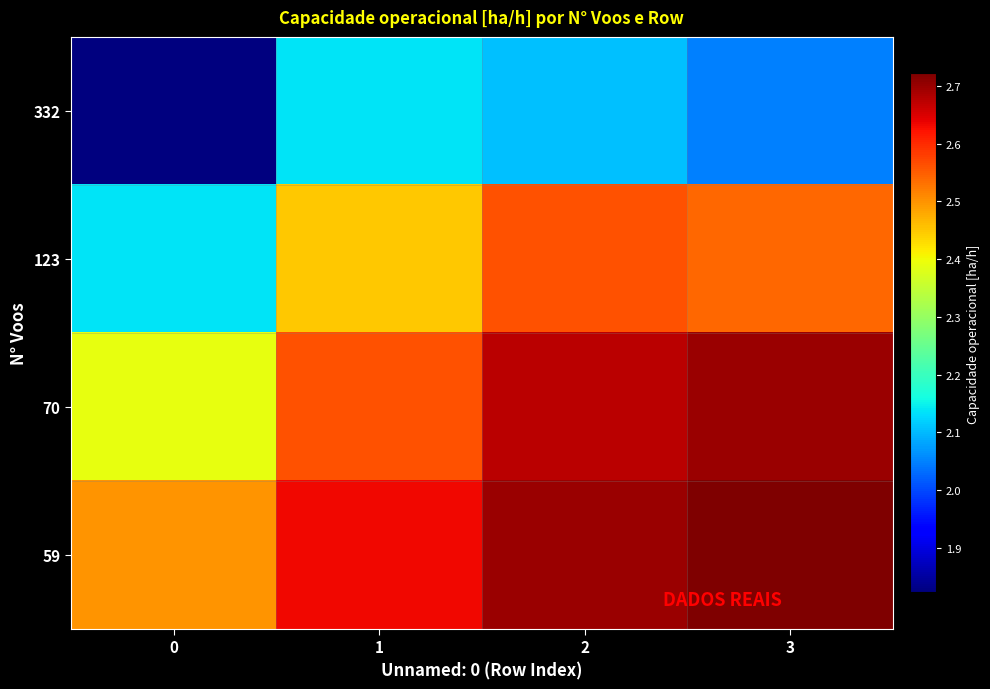

Rank the series at 1 from highest to lowest value.

row_3, row_2, row_1, row_0